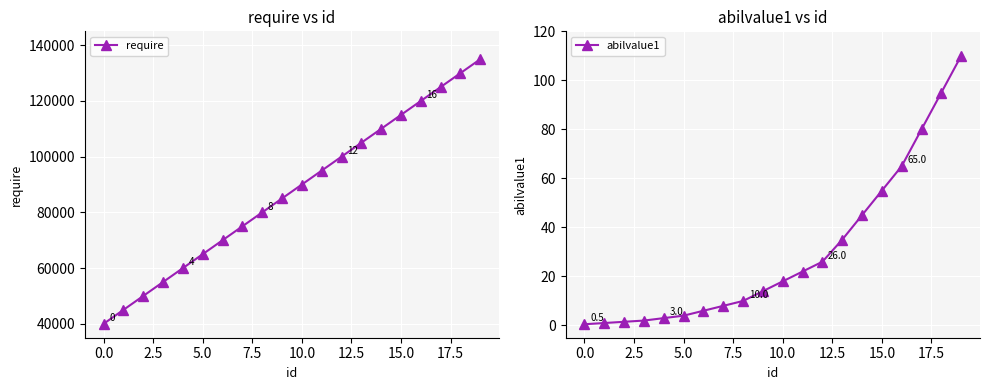

True or false: abilvalue1 and require cross at least once.

False